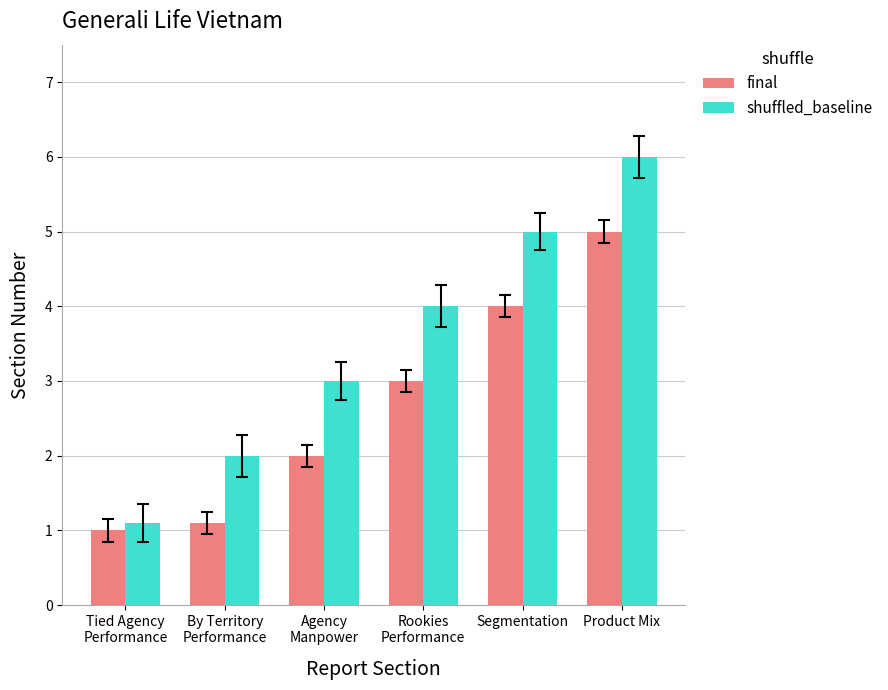

The value of shuffled_baseline at Agency
Manpower is 0.7. True or false?

False